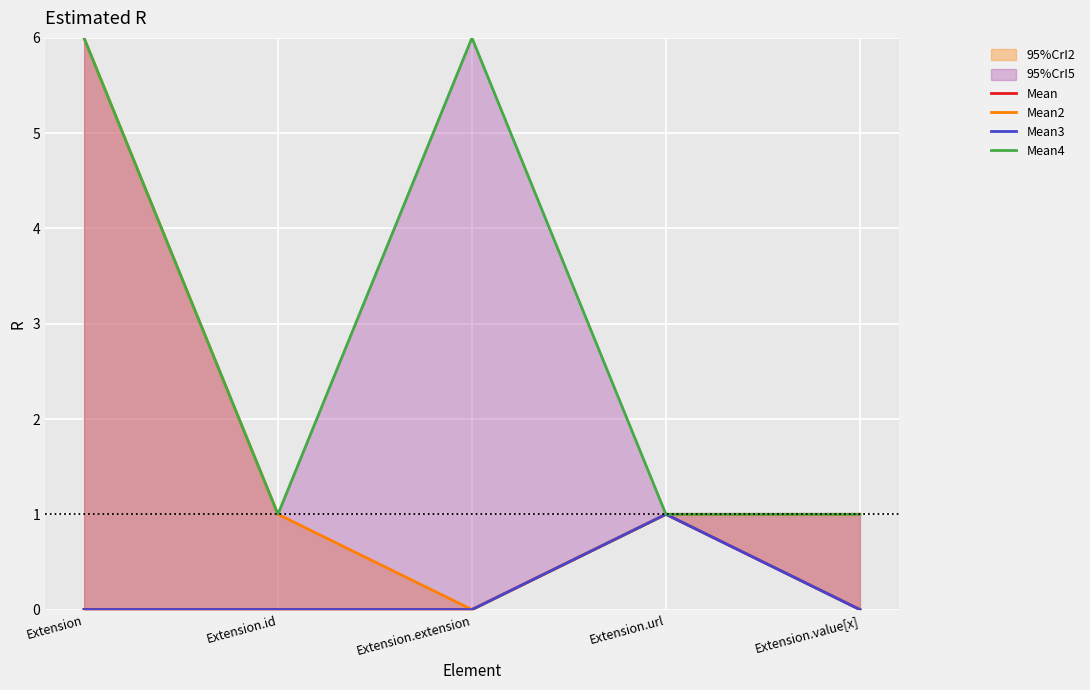

Reading right to left, list all the values displayed in this chart.

Mean: Extension.value[x]=0	Extension.url=1	Extension.extension=0	Extension.id=0	Extension=0
Mean2: Extension.value[x]=1	Extension.url=1	Extension.extension=0	Extension.id=1	Extension=6
Mean3: Extension.value[x]=0	Extension.url=1	Extension.extension=0	Extension.id=0	Extension=0
Mean4: Extension.value[x]=1	Extension.url=1	Extension.extension=6	Extension.id=1	Extension=6